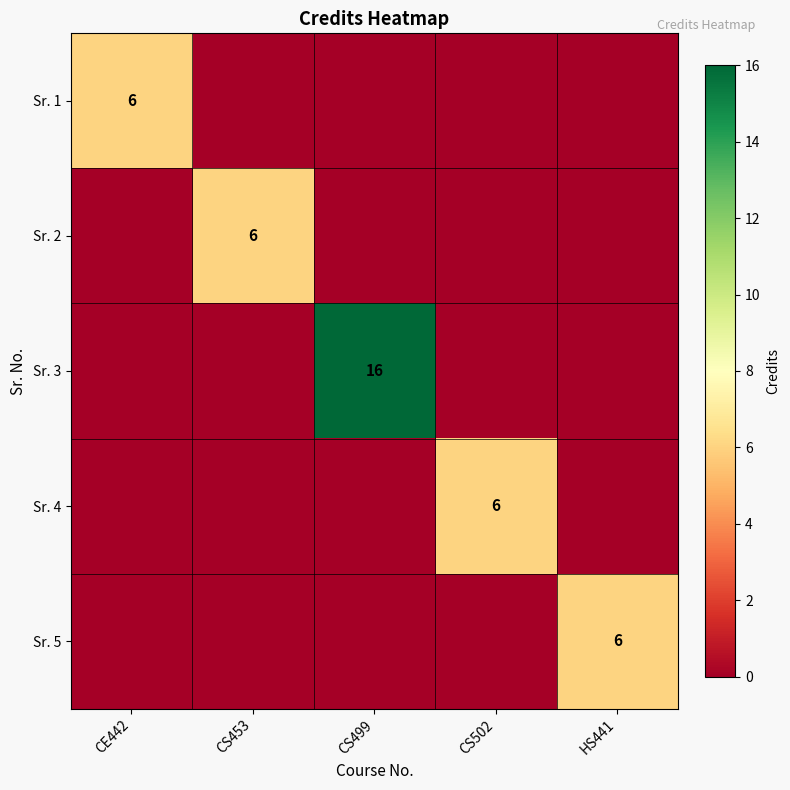

At which category is the sum across all series the highest?

CS499